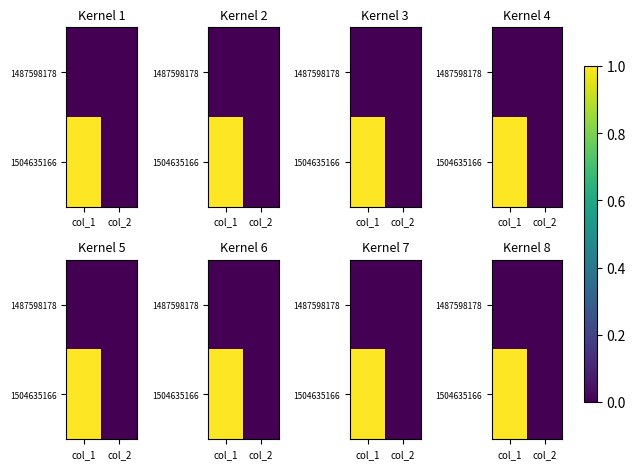

Which series has the largest range (max minus min)?

1504635166